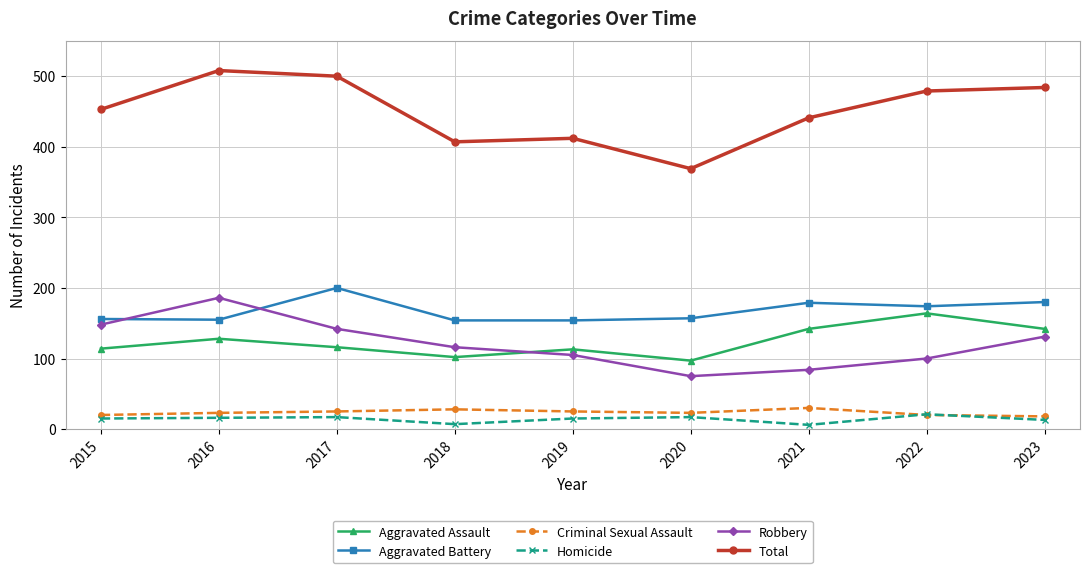

What is the value of the Aggravated Battery point at the 9th from the left?

180